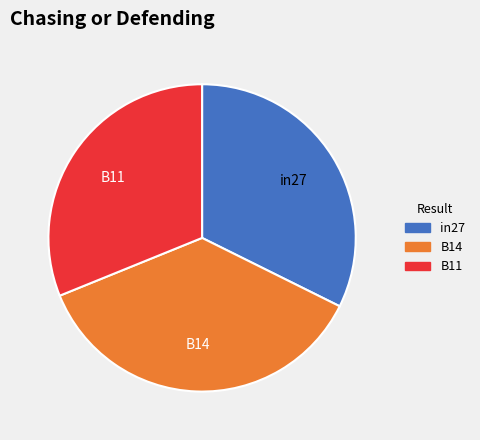

Rank the categories by value from lowest to highest.

B11, in27, B14